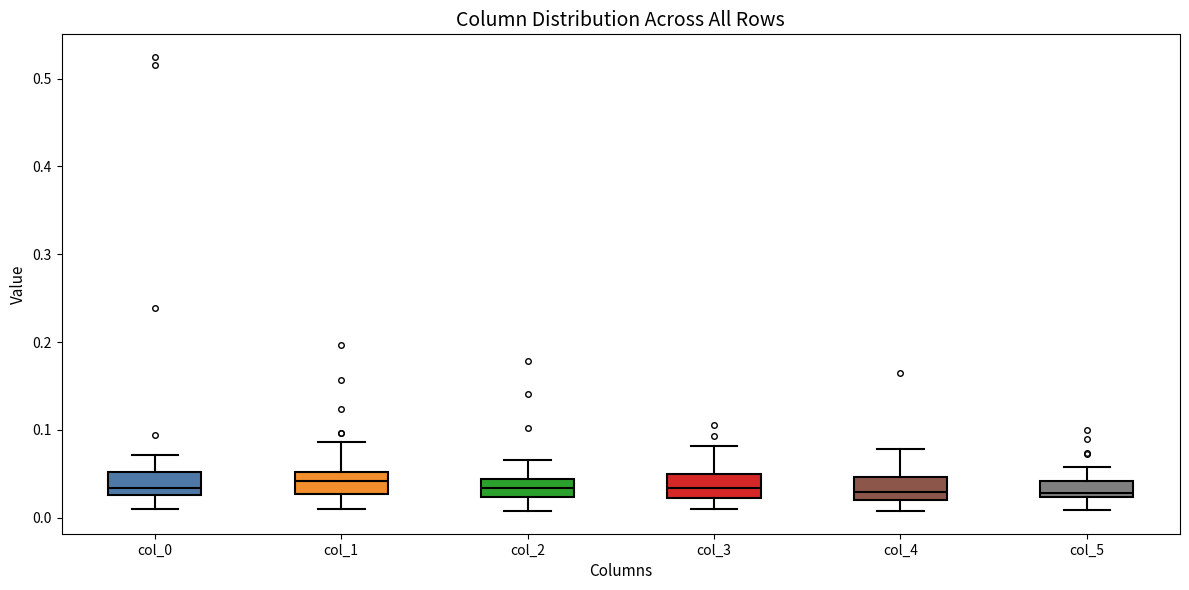

Reading left to right, transcribe this box plot: for each box, give where its median line is, the range the box spans, and where its two whiskers end, as read against the y-axis. The values are not printed on the chart, so give them approximately, as read against the axis.

col_0: median 0.03 (just above the box's lower edge), box 0.03 to 0.05, whiskers 0.01 to 0.07
col_1: median 0.04, box 0.03 to 0.05, whiskers 0.01 to 0.09
col_2: median 0.03, box 0.02 to 0.04, whiskers 0.01 to 0.07
col_3: median 0.03, box 0.02 to 0.05, whiskers 0.01 to 0.08
col_4: median 0.03, box 0.02 to 0.05, whiskers 0.01 to 0.08
col_5: median 0.03, box 0.02 to 0.04, whiskers 0.01 to 0.06